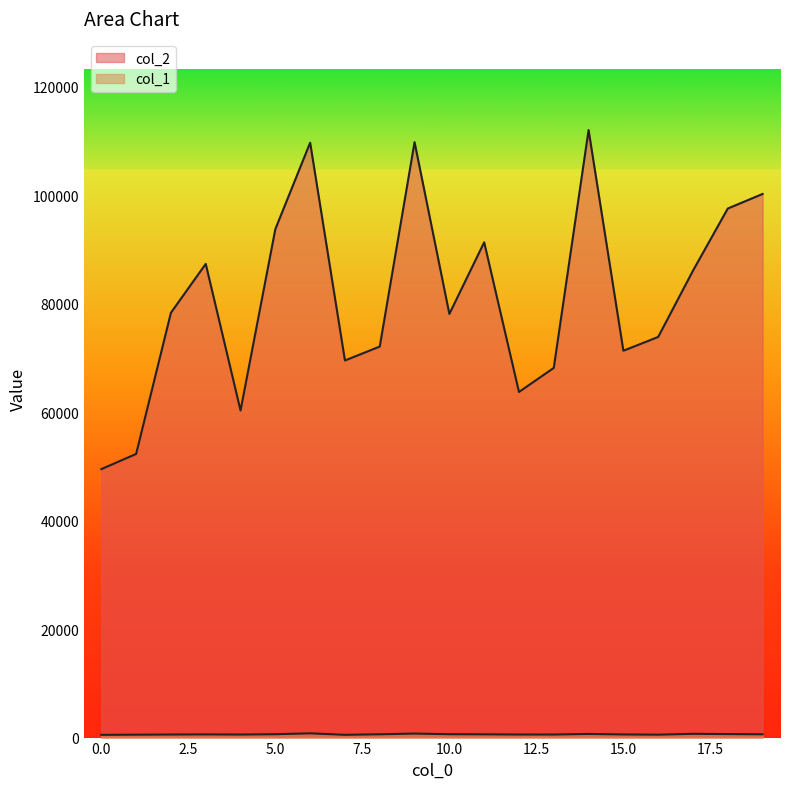

How many distinct data groups are displayed?

2